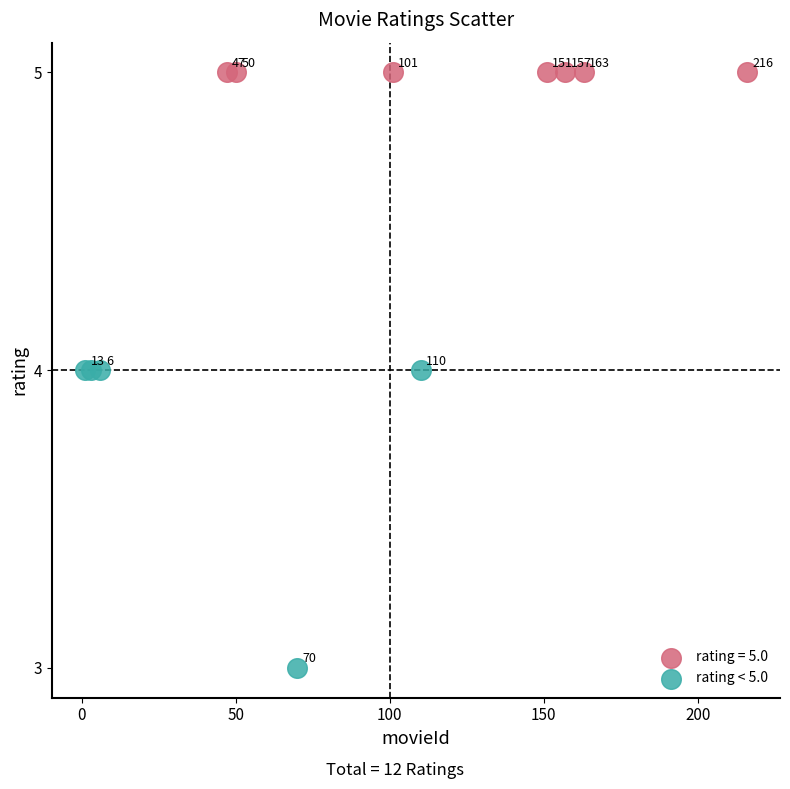

Which series reaches the minimum Y coordinate?

rating < 5.0